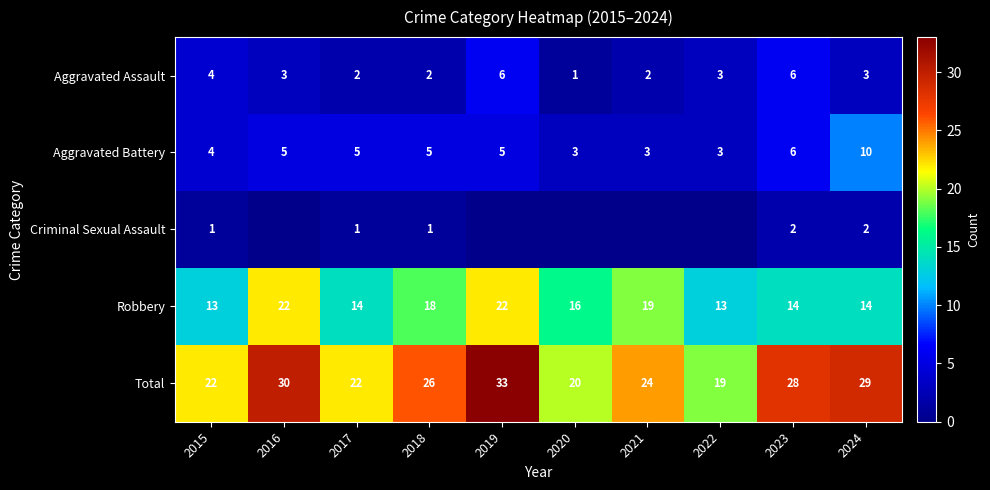

Rank the series at 2024 from lowest to highest value.

Criminal Sexual Assault, Aggravated Assault, Aggravated Battery, Robbery, Total